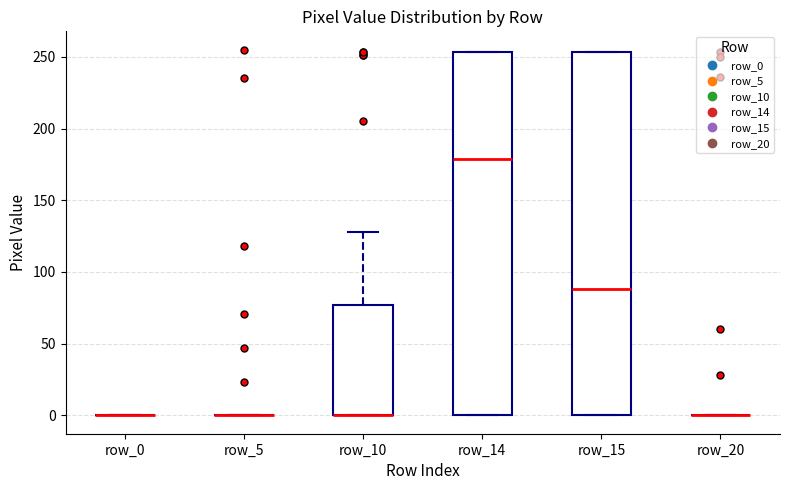

Reading left to right, read every box against the y-axis: the position of its median line, the range the box covers, and the ends of its whiskers. The values are not printed on the chart, so give them approximately, as read against the axis.

row_0: box collapsed to a line at 0, whiskers 0 to 0
row_5: box collapsed to a line at 0, whiskers 0 to 0
row_10: median 0 (drawn on the box's lower edge), box 0 to 75, whiskers 0 to 130
row_14: median 180, box 0 to 255, whiskers 0 to 255
row_15: median 90, box 0 to 255, whiskers 0 to 255
row_20: box collapsed to a line at 0, whiskers 0 to 0